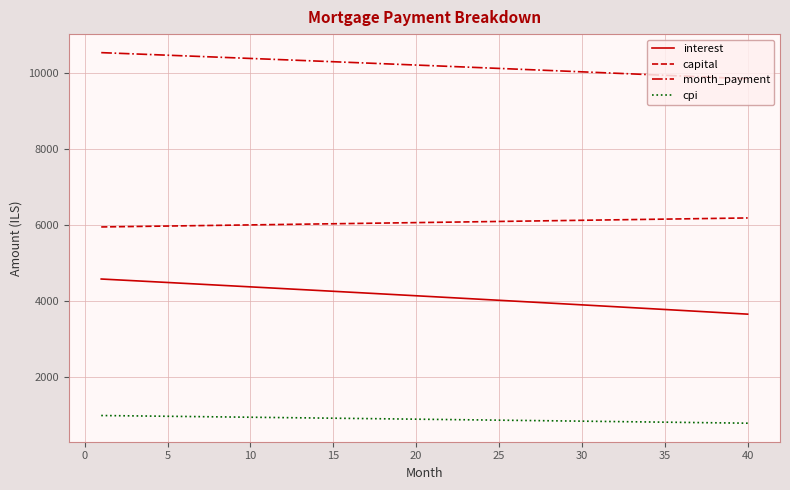

What is the difference between the maximum and minimum values in the interest series?

925.0